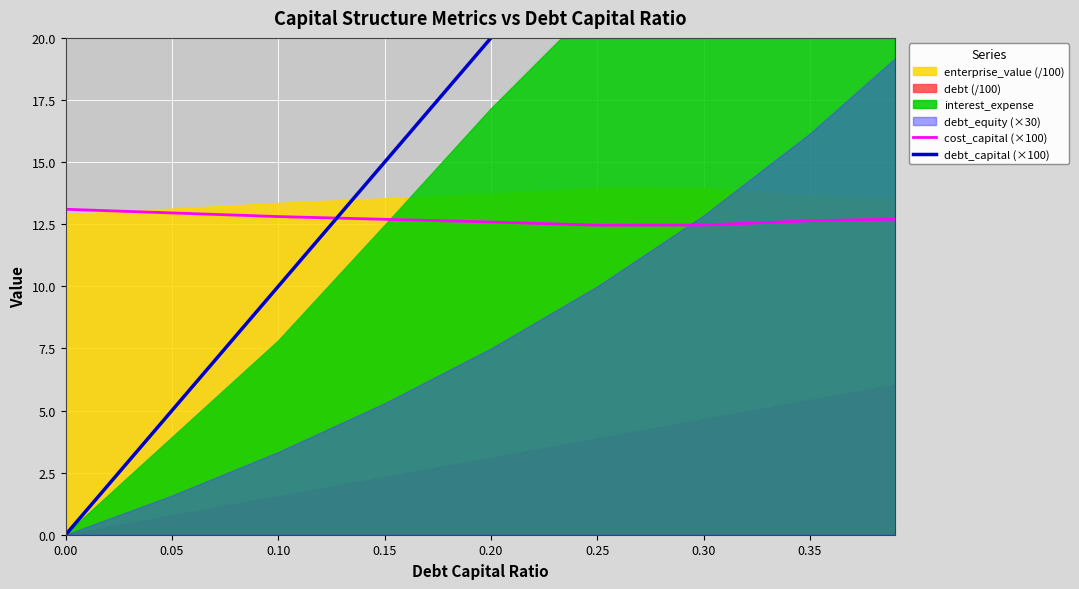

What is the difference between the maximum and minimum values in the cost_capital (×100) series?

0.6